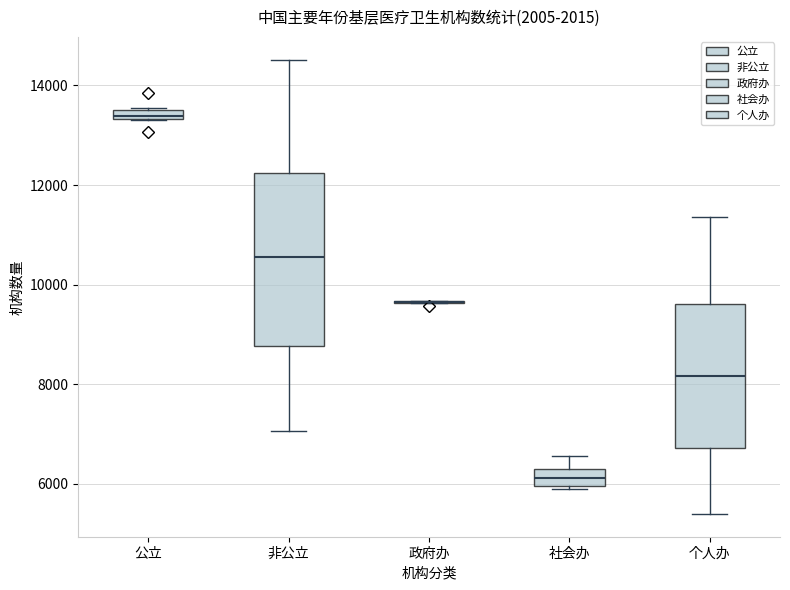

Where is the lower edge of the box for 社会办 on the y-axis? The values are not printed on the chart, so give them approximately, as read against the axis.

6000